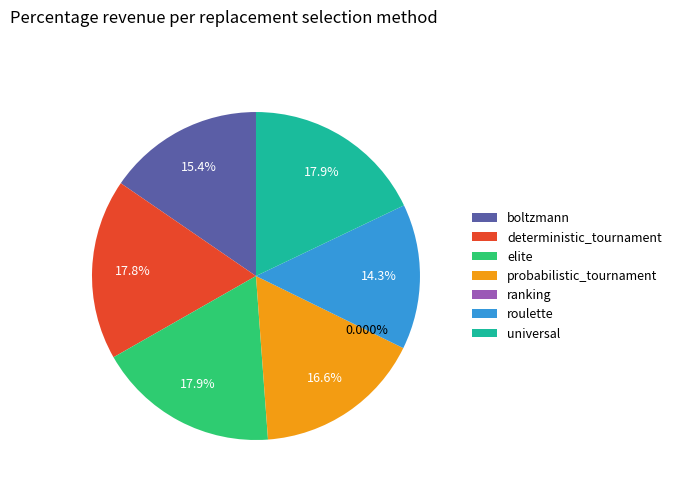

How many slices are in this pie chart?

7